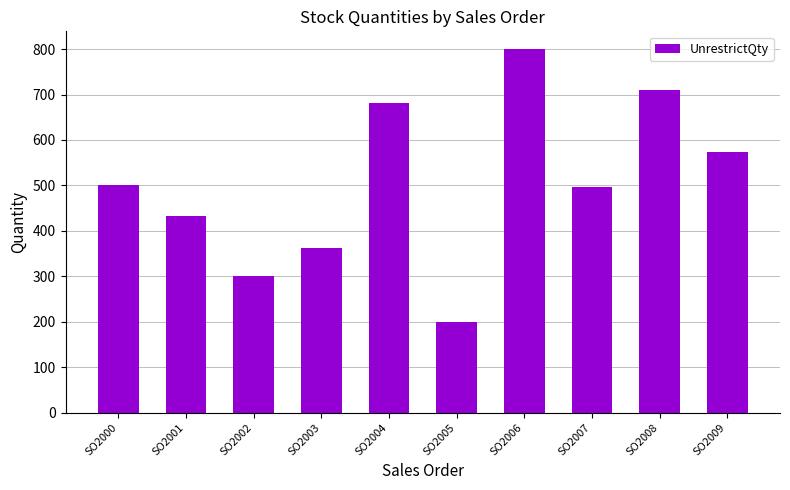

Read the value at SO2008, to the nearest 10.

710